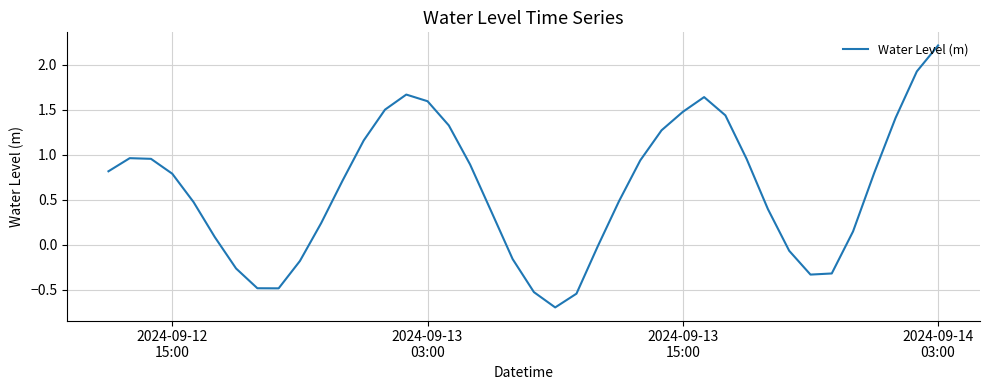

Is this an area chart (filled region under the line)?

No